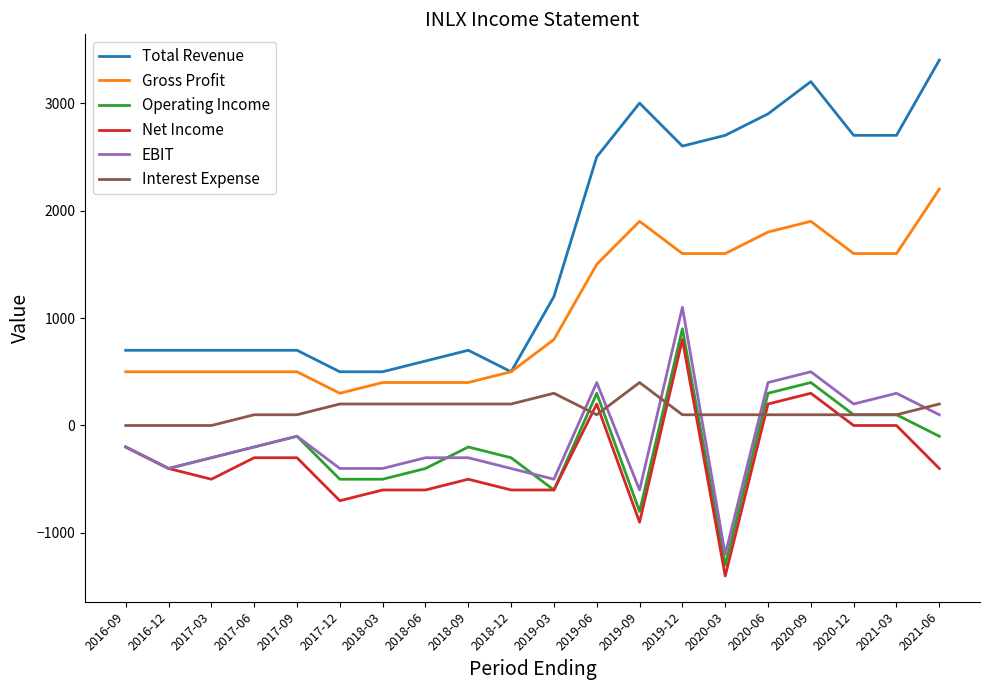

What is the smallest value displayed?

-1400